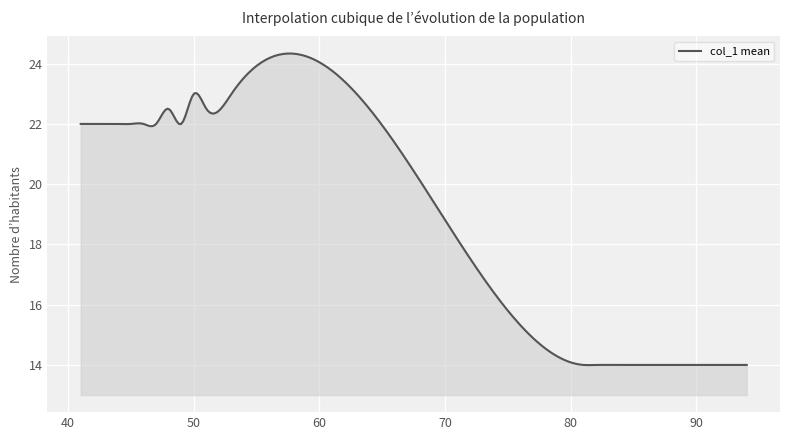

What is the minimum value shown in the chart?

14.0